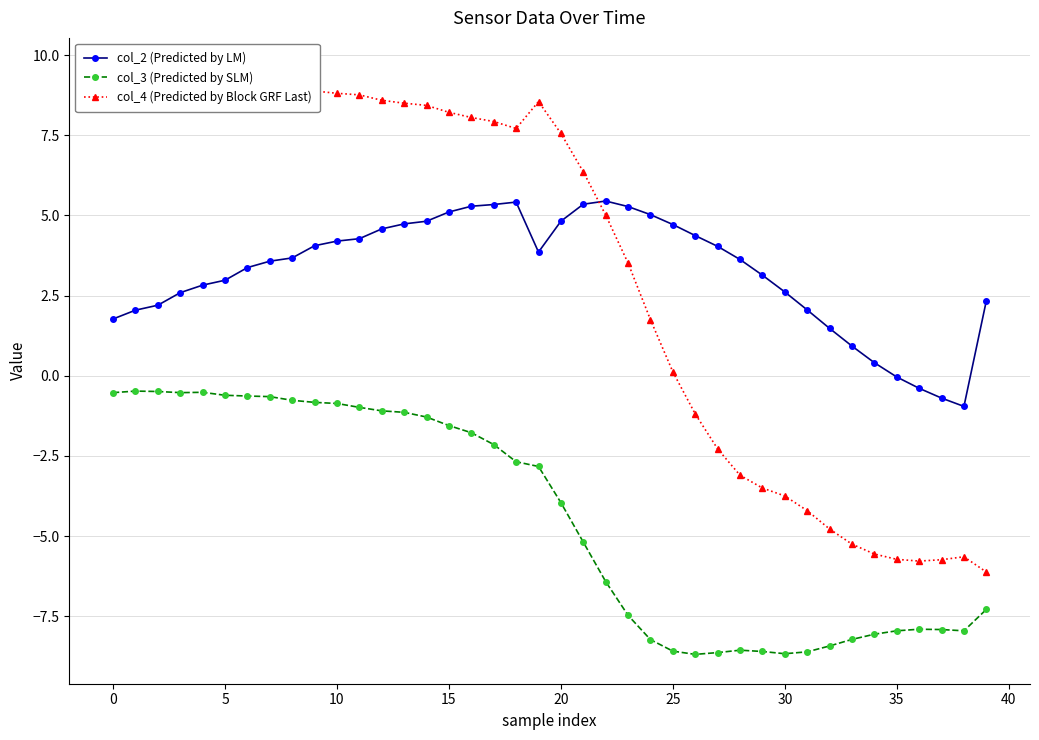

True or false: col_4 (Predicted by Block GRF Last) has more than 2 points higher than both neighbors.

False